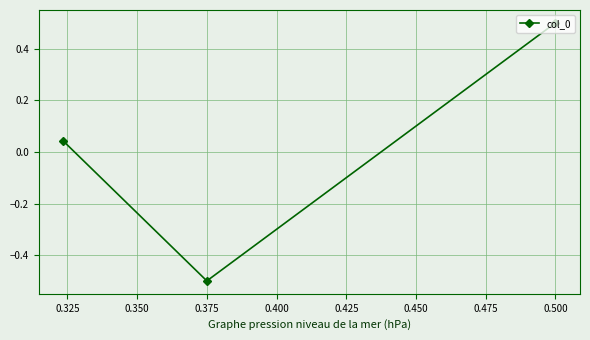

What is the difference between the maximum and minimum values?

1.0